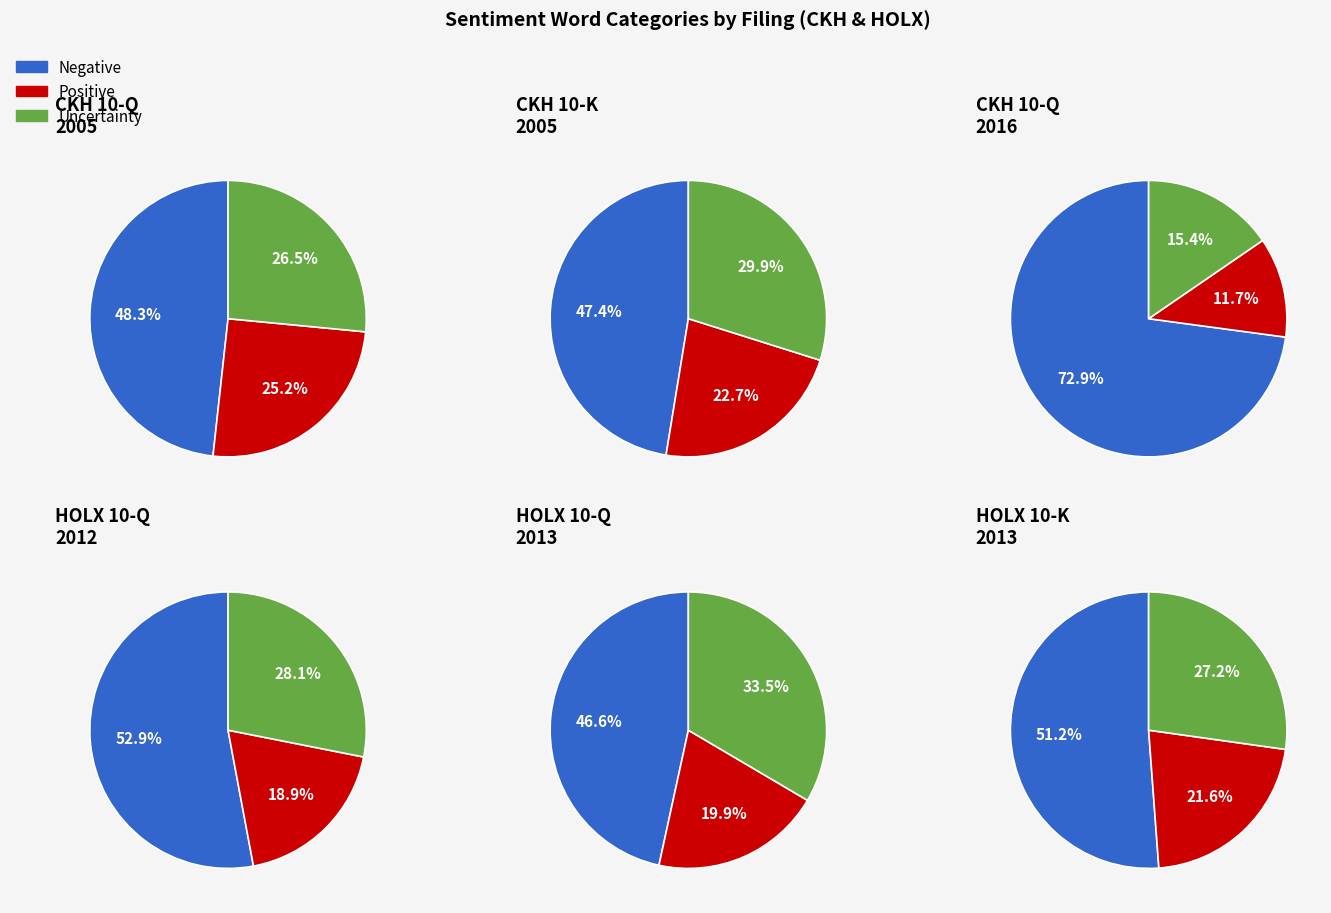

Is there a majority slice in this chart?

Yes